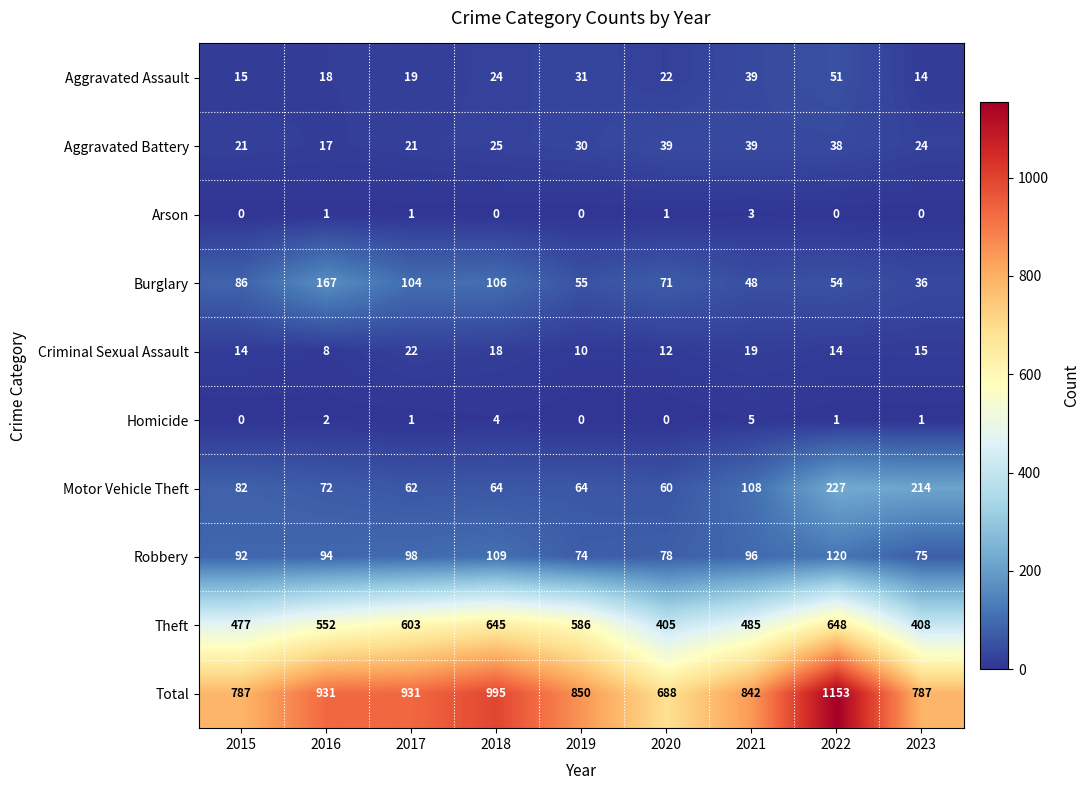

Which category has the lowest value in the Total series?

2020